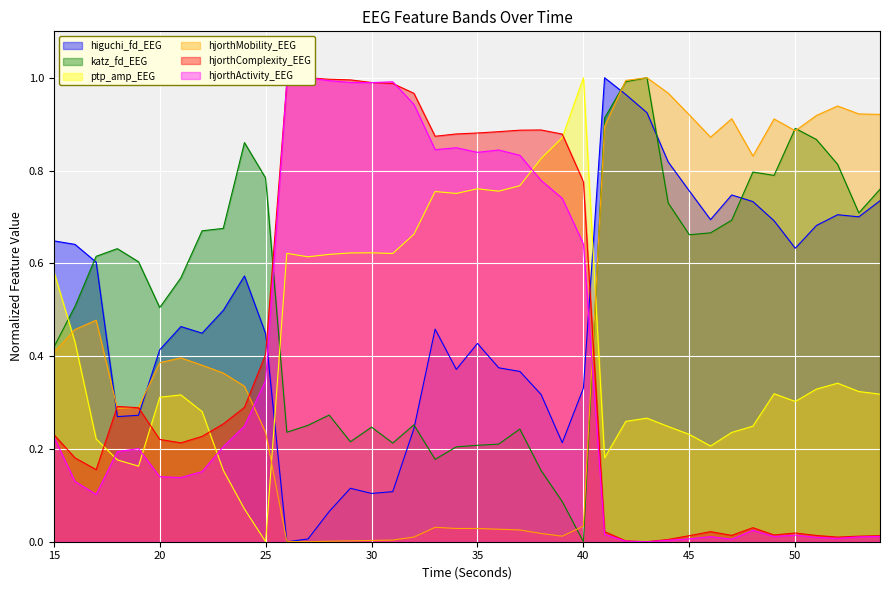

Reading left to right, extract all data points from this chart.

higuchi_fd_EEG: 15=0.6	16=0.6	17=0.6	18=0.3	19=0.3	20=0.4	21=0.5	22=0.4	23=0.5	24=0.6	25=0.4	26=0.0	27=0.0	28=0.1	29=0.1	30=0.1	31=0.1	32=0.2	33=0.5	34=0.4	35=0.4	36=0.4	37=0.4	38=0.3	39=0.2	40=0.3	41=1.0	42=1.0	43=0.9	44=0.8	45=0.8	46=0.7	47=0.7	48=0.7	49=0.7	50=0.6	51=0.7	52=0.7	53=0.7	54=0.7
katz_fd_EEG: 15=0.4	16=0.5	17=0.6	18=0.6	19=0.6	20=0.5	21=0.6	22=0.7	23=0.7	24=0.9	25=0.8	26=0.2	27=0.3	28=0.3	29=0.2	30=0.2	31=0.2	32=0.3	33=0.2	34=0.2	35=0.2	36=0.2	37=0.2	38=0.2	39=0.1	40=0.0	41=0.9	42=1.0	43=1.0	44=0.7	45=0.7	46=0.7	47=0.7	48=0.8	49=0.8	50=0.9	51=0.9	52=0.8	53=0.7	54=0.8
ptp_amp_EEG: 15=0.6	16=0.4	17=0.2	18=0.2	19=0.2	20=0.3	21=0.3	22=0.3	23=0.2	24=0.1	25=0.0	26=0.6	27=0.6	28=0.6	29=0.6	30=0.6	31=0.6	32=0.7	33=0.8	34=0.8	35=0.8	36=0.8	37=0.8	38=0.8	39=0.9	40=1.0	41=0.2	42=0.3	43=0.3	44=0.2	45=0.2	46=0.2	47=0.2	48=0.2	49=0.3	50=0.3	51=0.3	52=0.3	53=0.3	54=0.3
hjorthMobility_EEG: 15=0.4	16=0.5	17=0.5	18=0.3	19=0.3	20=0.4	21=0.4	22=0.4	23=0.4	24=0.3	25=0.2	26=0.0	27=0.0	28=0.0	29=0.0	30=0.0	31=0.0	32=0.0	33=0.0	34=0.0	35=0.0	36=0.0	37=0.0	38=0.0	39=0.0	40=0.0	41=0.9	42=1.0	43=1.0	44=1.0	45=0.9	46=0.9	47=0.9	48=0.8	49=0.9	50=0.9	51=0.9	52=0.9	53=0.9	54=0.9
hjorthComplexity_EEG: 15=0.2	16=0.2	17=0.2	18=0.3	19=0.3	20=0.2	21=0.2	22=0.2	23=0.3	24=0.3	25=0.4	26=1.0	27=1.0	28=1.0	29=1.0	30=1.0	31=1.0	32=1.0	33=0.9	34=0.9	35=0.9	36=0.9	37=0.9	38=0.9	39=0.9	40=0.8	41=0.0	42=0.0	43=0.0	44=0.0	45=0.0	46=0.0	47=0.0	48=0.0	49=0.0	50=0.0	51=0.0	52=0.0	53=0.0	54=0.0
hjorthActivity_EEG: 15=0.2	16=0.1	17=0.1	18=0.2	19=0.2	20=0.1	21=0.1	22=0.2	23=0.2	24=0.2	25=0.3	26=1.0	27=1.0	28=1.0	29=1.0	30=1.0	31=1.0	32=0.9	33=0.8	34=0.8	35=0.8	36=0.8	37=0.8	38=0.8	39=0.7	40=0.6	41=0.0	42=0.0	43=0.0	44=0.0	45=0.0	46=0.0	47=0.0	48=0.0	49=0.0	50=0.0	51=0.0	52=0.0	53=0.0	54=0.0